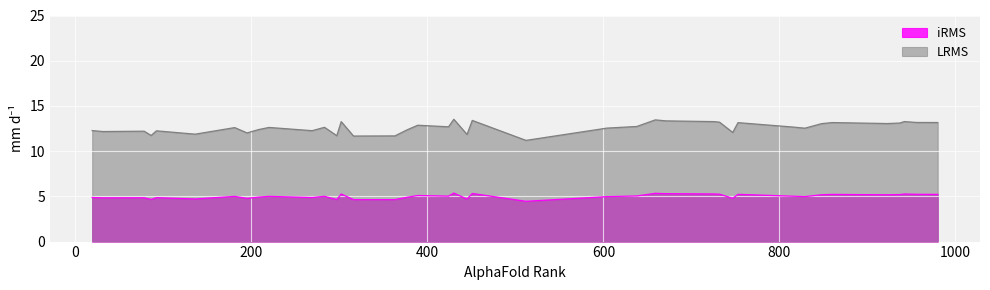

The value of iRMS at 7 is 1.9. True or false?

False